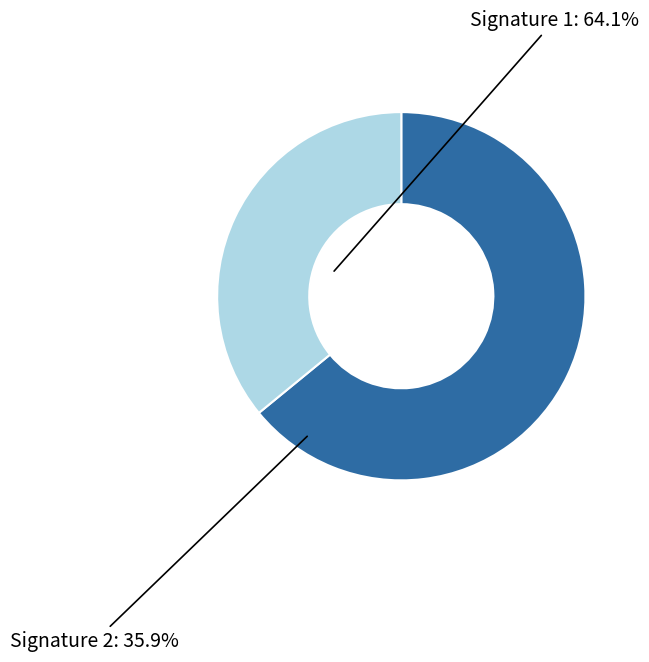

Does any single category account for the majority?

Yes